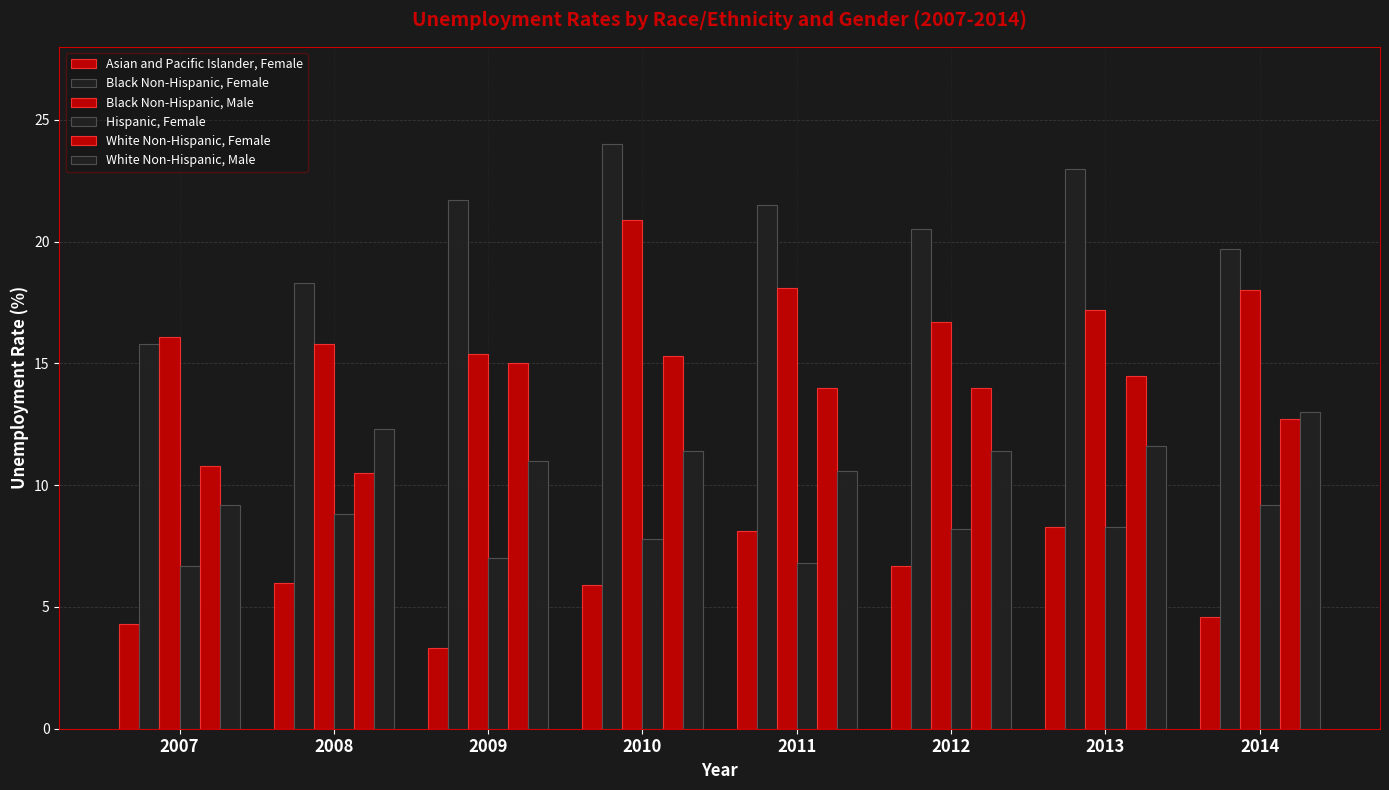

How many values in the Black Non-Hispanic, Male series exceed 17?

4